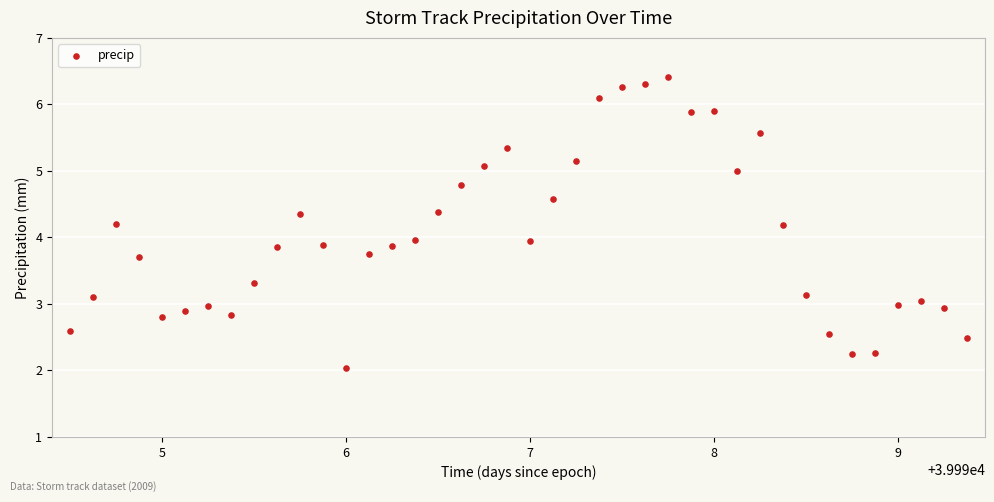

What is the range of Y values (max minus min)?

4.4